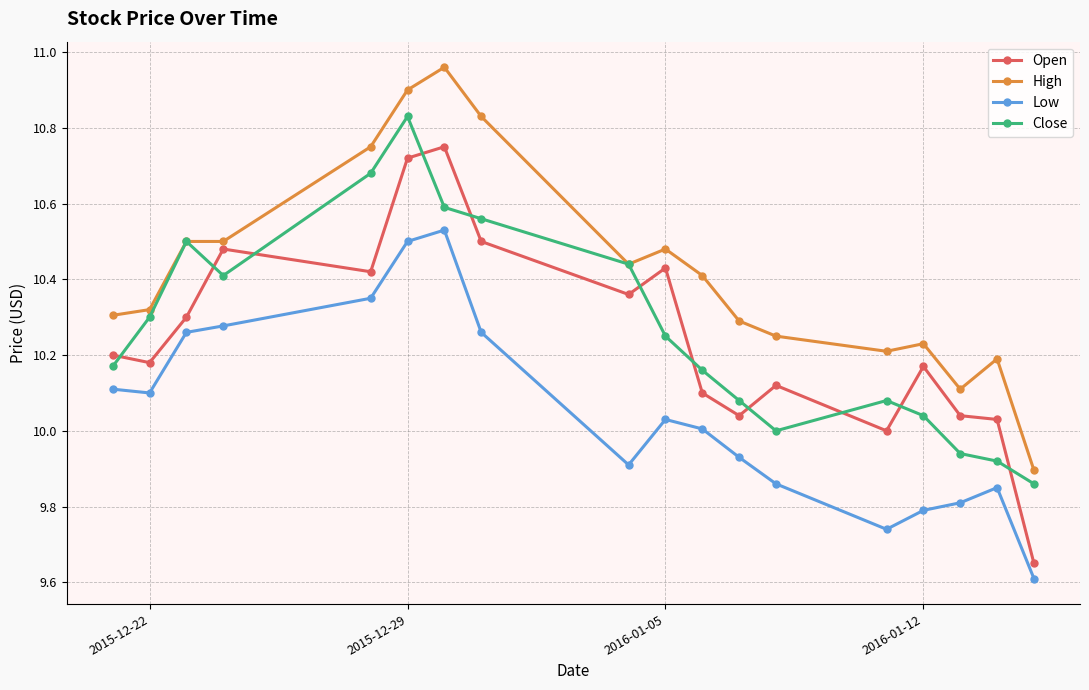

Rank the series by their maximum value, from highest to lowest.

High, Close, Open, Low